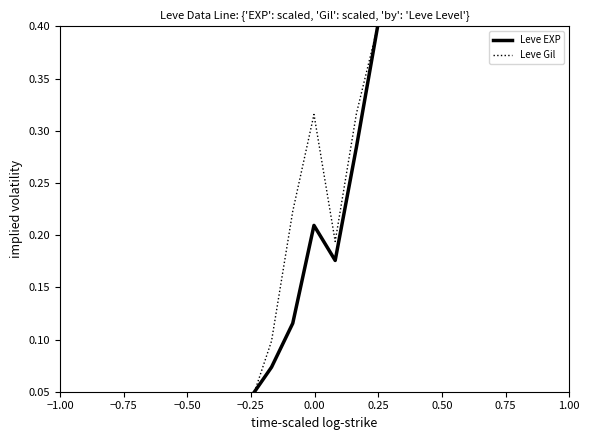

Which series has the largest total across all categories?

Leve Gil